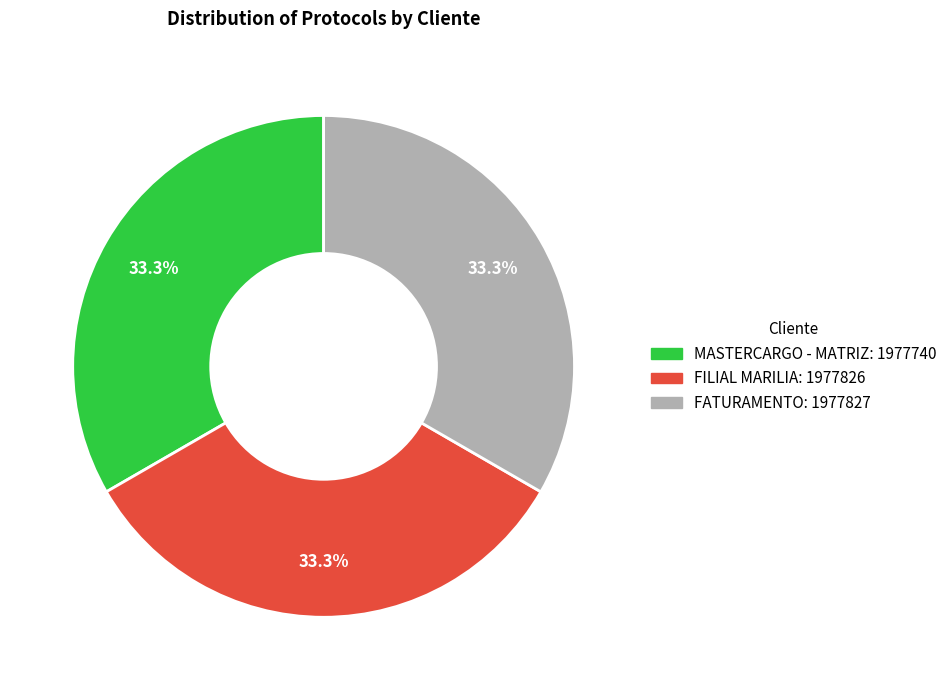

Is it true that FATURAMENTO is 43% of the pie?

False